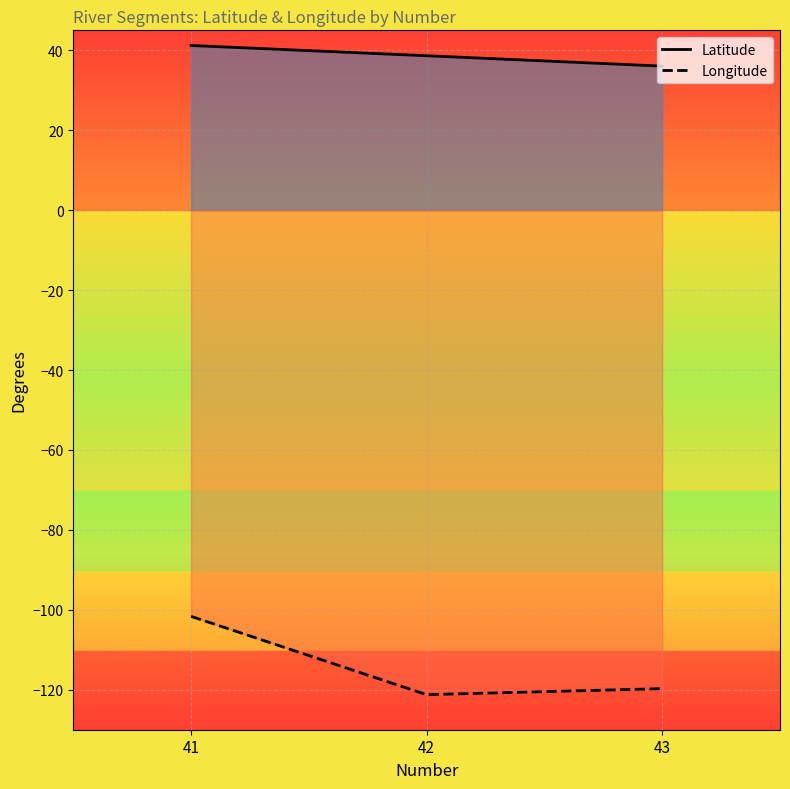

What is the sum of the Latitude values at 42 and 41?

79.8